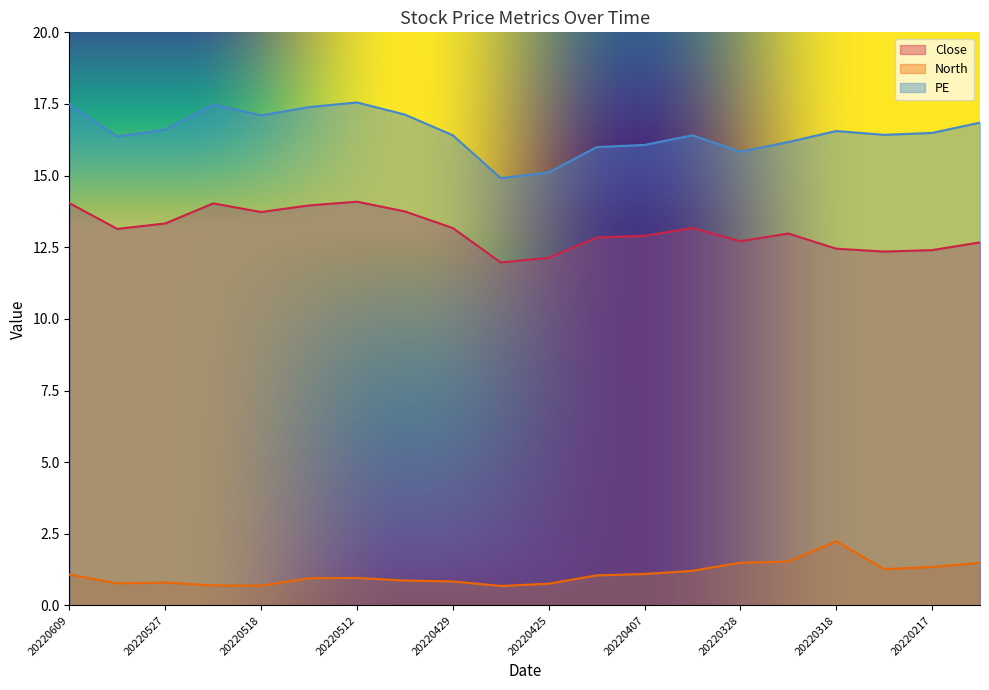

True or false: Close and PE intersect in this chart.

False